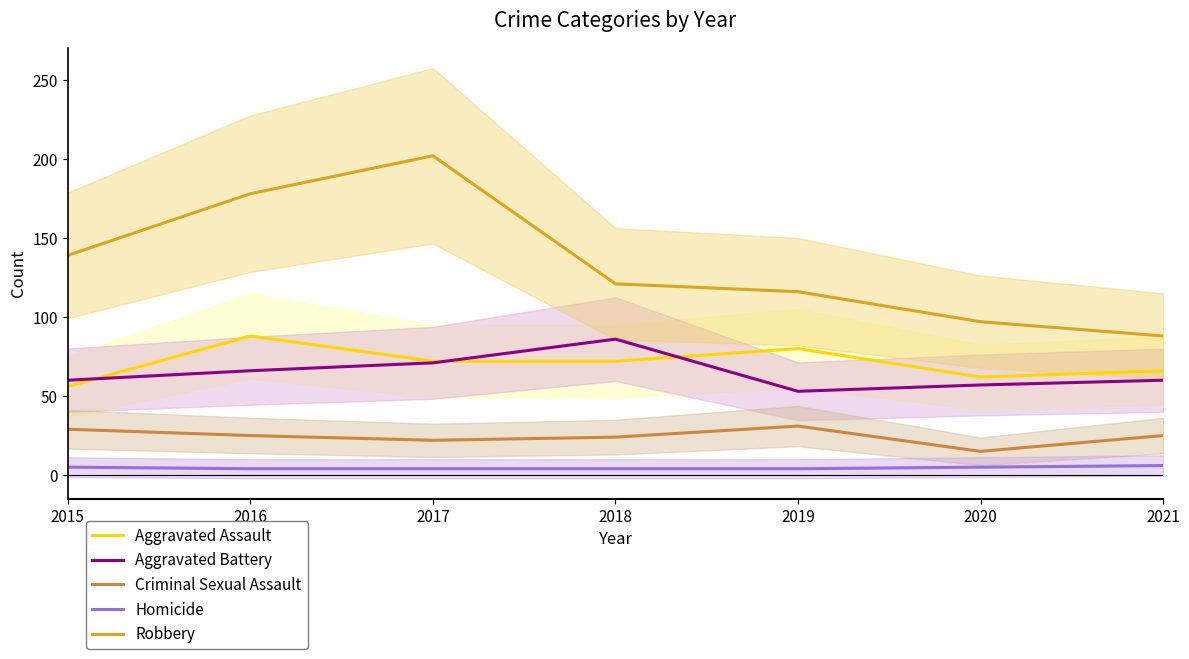

What is the spread (max minus min) of values at 2021?

82